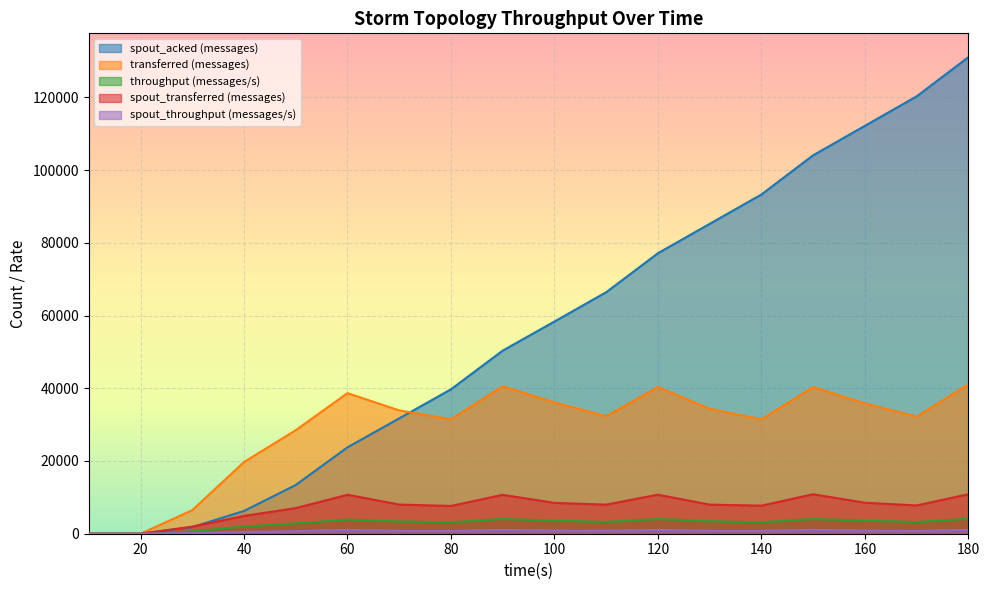

At which category does transferred (messages) reach its first local peak?

60